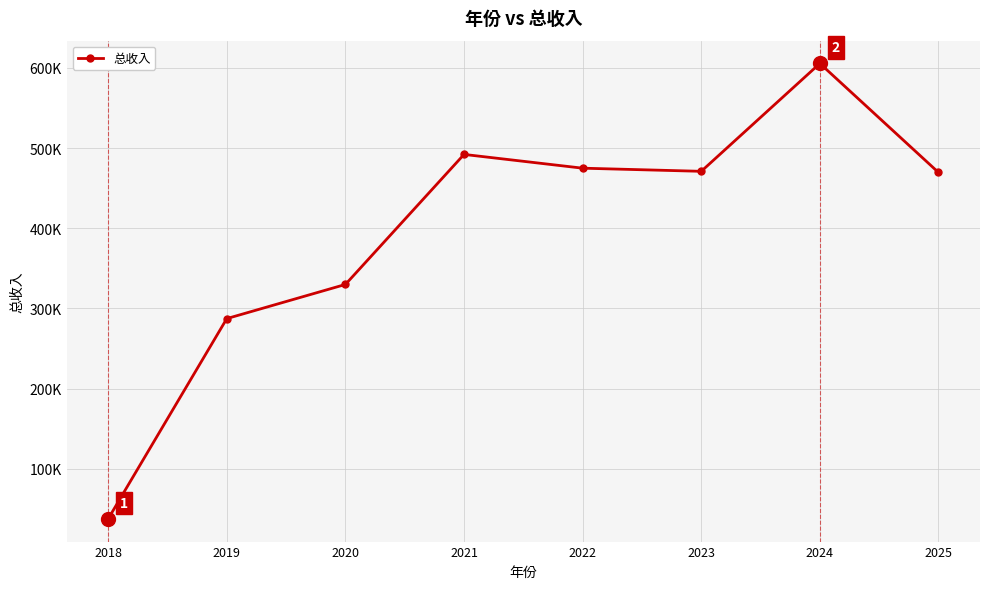

The value at 2023 is 97916.4. True or false?

False